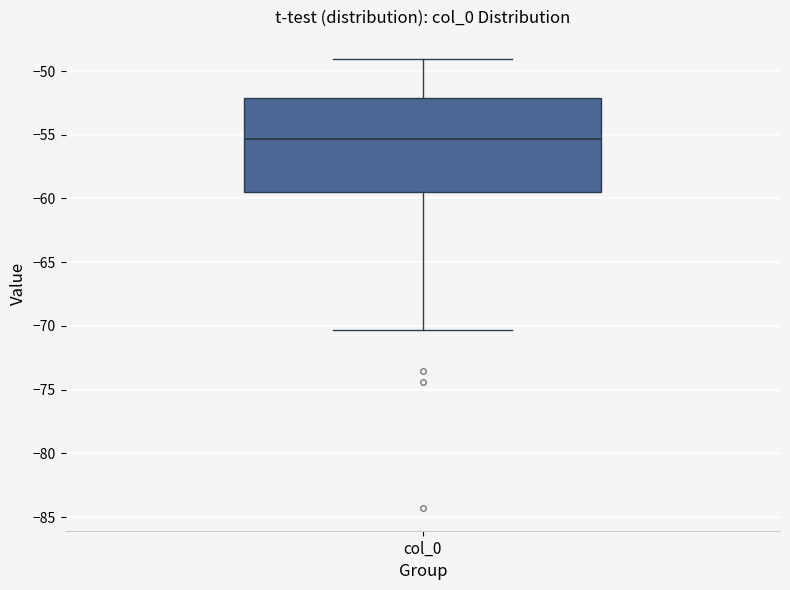

Read this box plot against the y-axis: the position of the median line, the range covered by the box, and the ends of both whiskers. The values are not printed on the chart, so give them approximately, as read against the axis.

median -55.5, box -59.5 to -52.0, whiskers -70.5 to -49.0